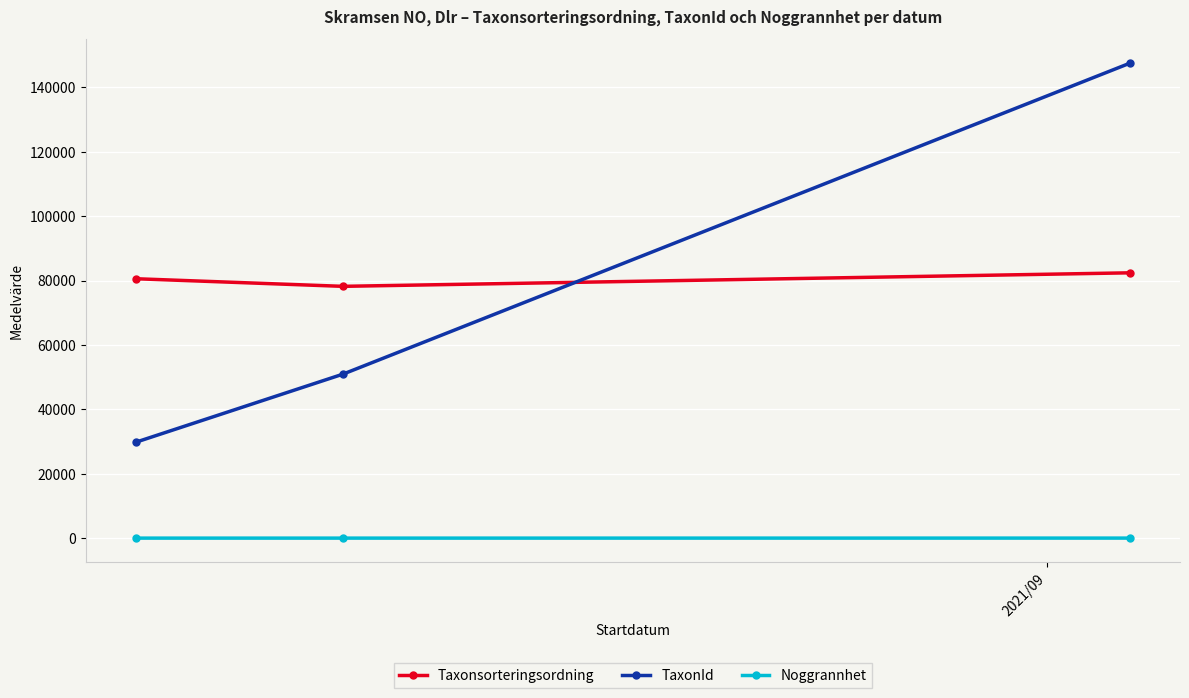

What is the average value of the Noggrannhet series?

7.3